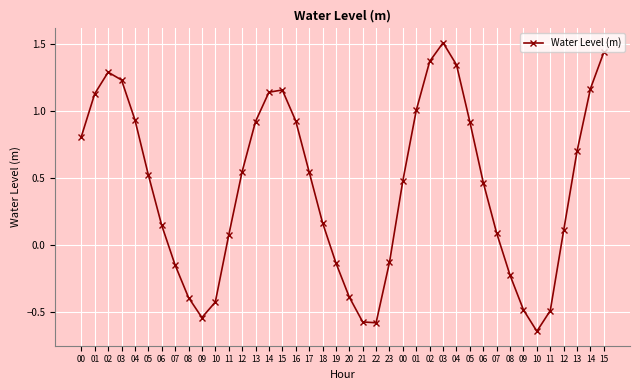

True or false: the data shows -0.9 at 21.

False